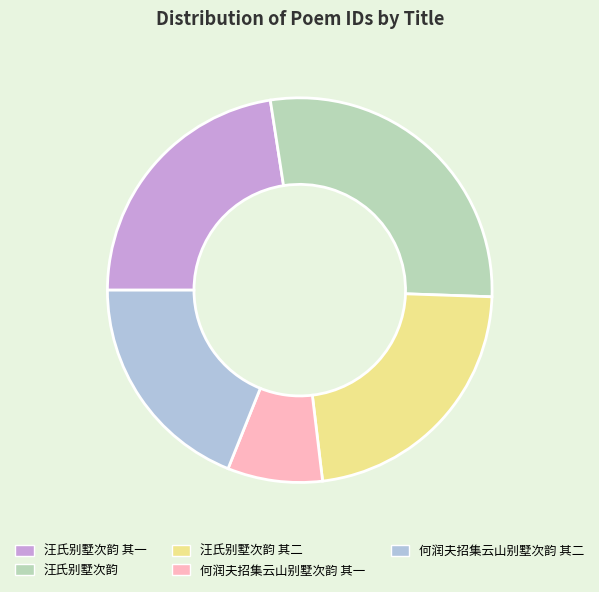

How many segments does this pie chart have?

5